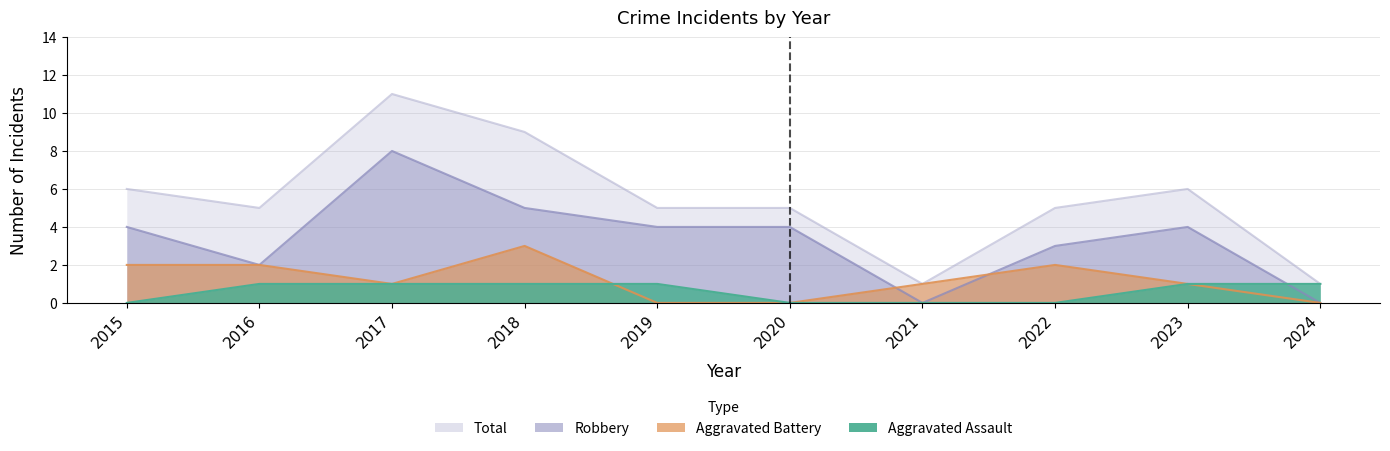

The value of Total at 2022 is 5. True or false?

True